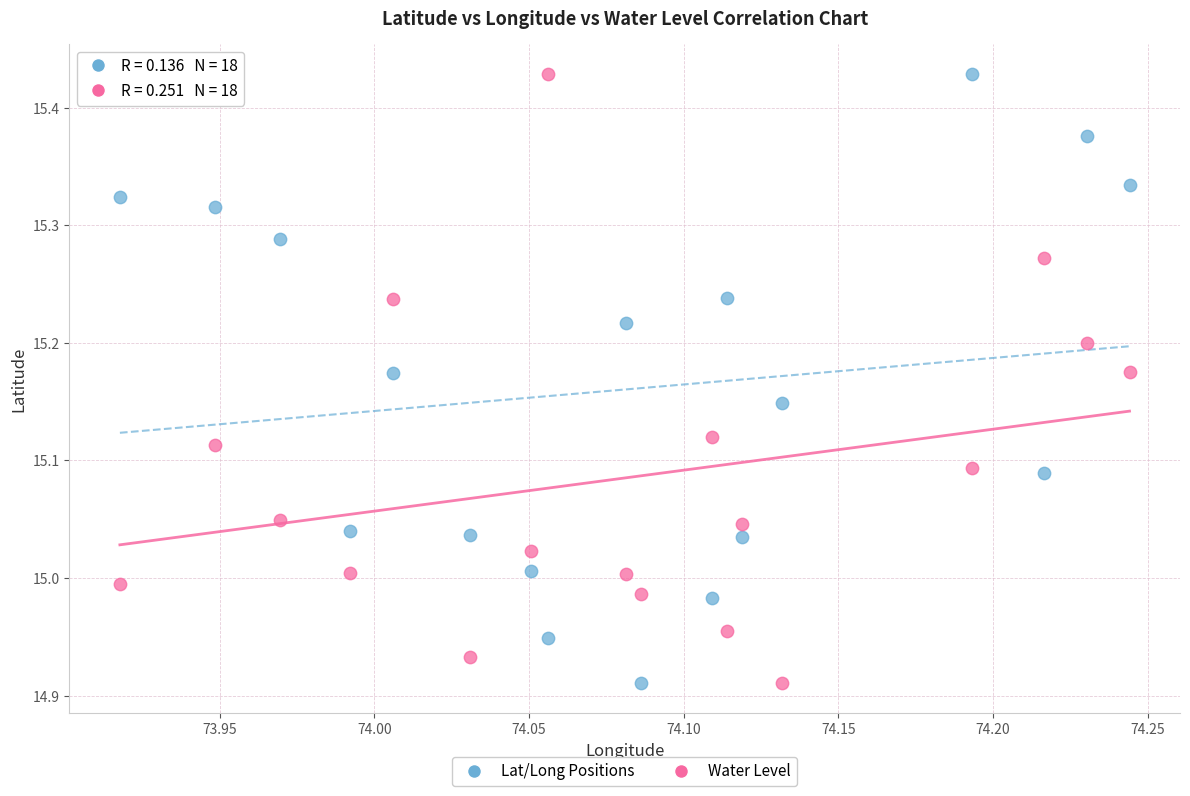

Across all data points, what is the range of Y values (max minus min)?

0.5